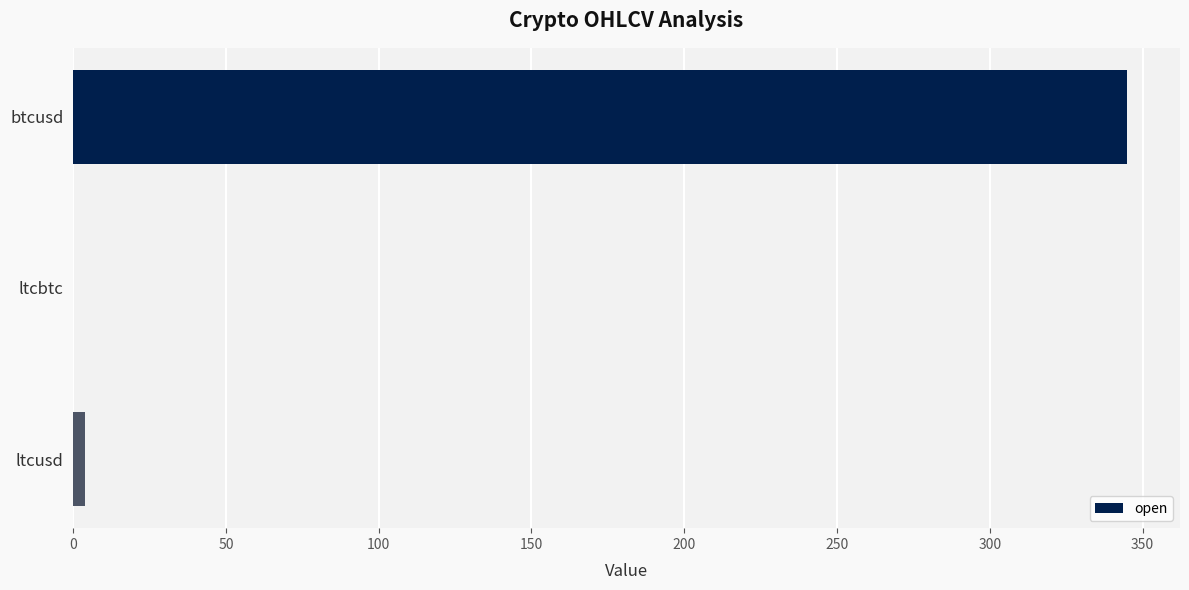

What is the sum of all values?

348.8